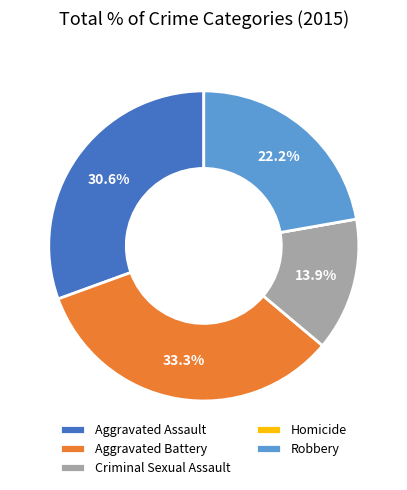

Which category has the biggest portion of the pie?

Aggravated Battery